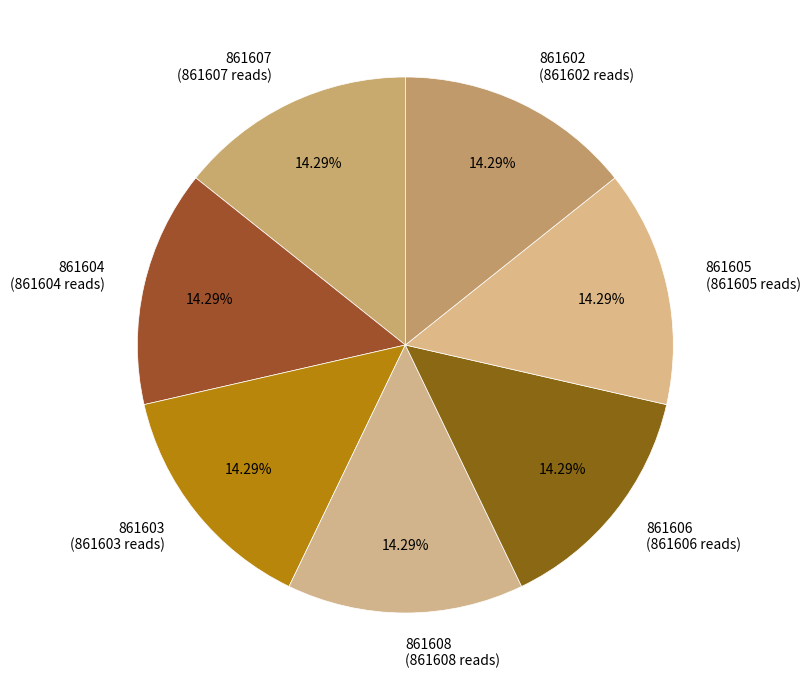

What is the ratio of the value at 861603 (861603 reads) to the value at 861607 (861607 reads)?

1.0